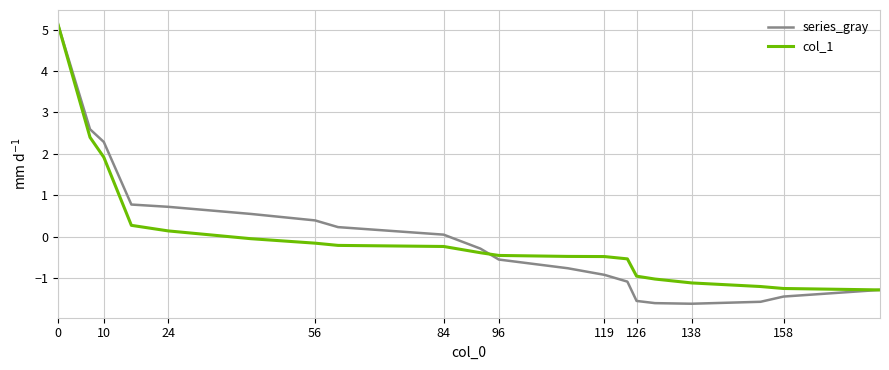

Which series has the largest range (max minus min)?

series_gray